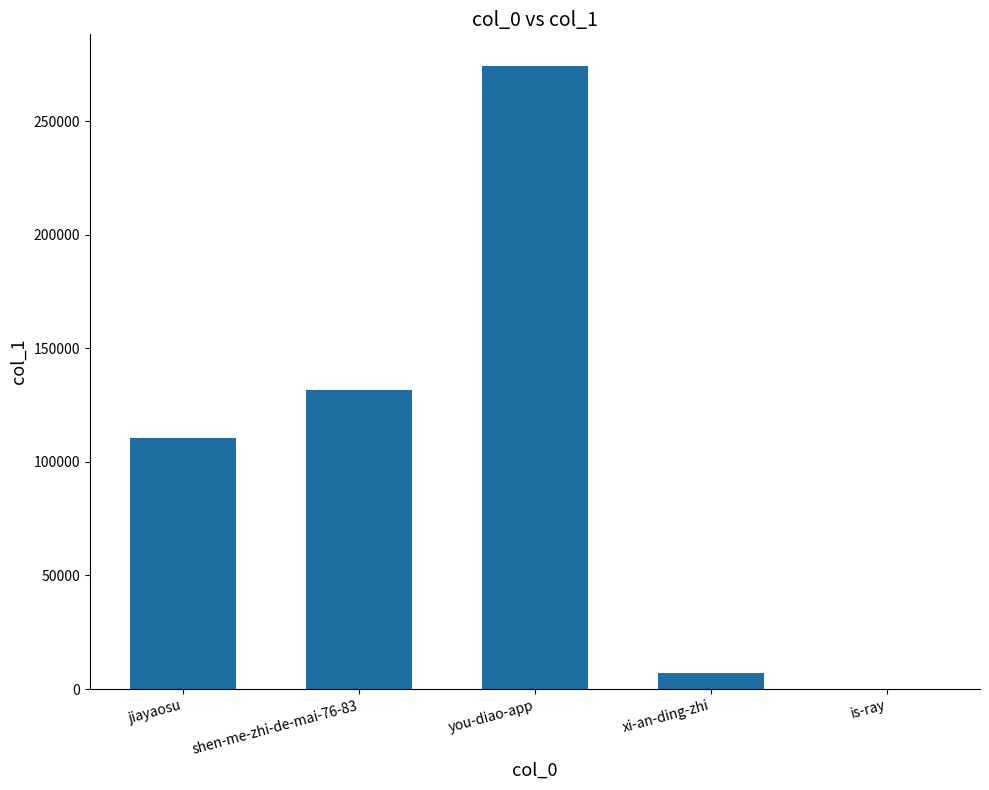

Count the number of data series in this chart.

1